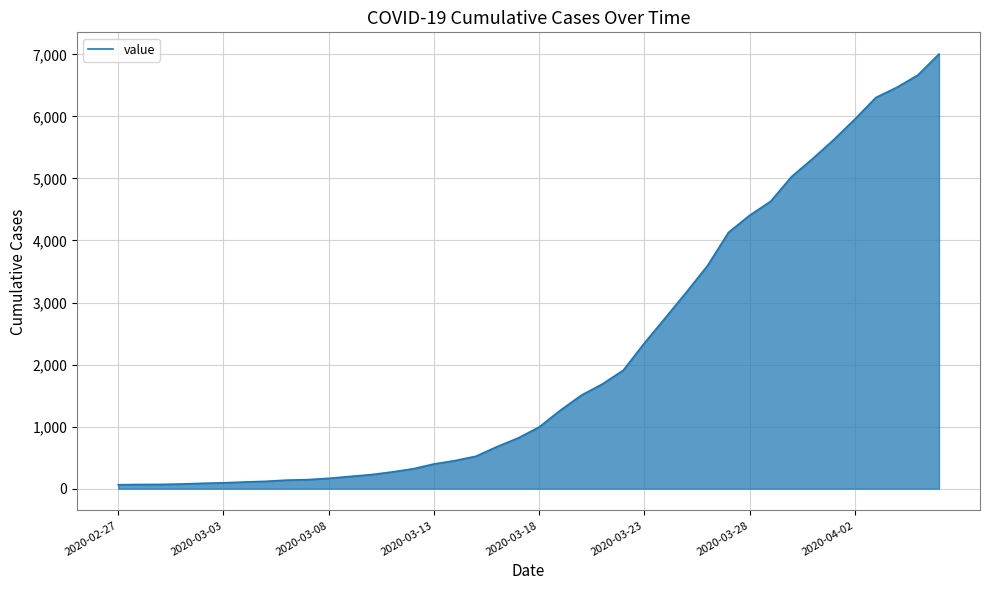

What is the minimum value shown in the chart?

64